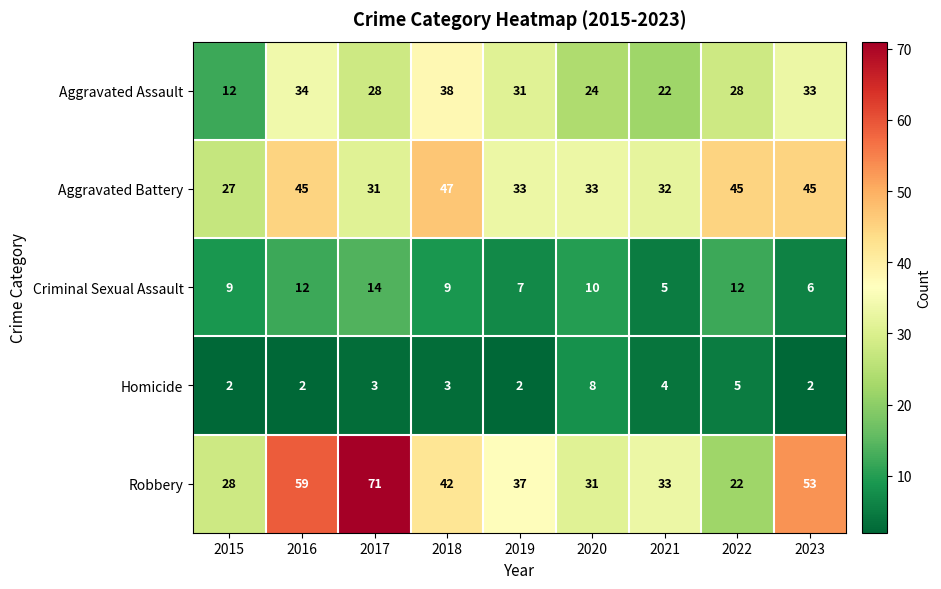

Rank the series at 2019 from lowest to highest value.

Homicide, Criminal Sexual Assault, Aggravated Assault, Aggravated Battery, Robbery